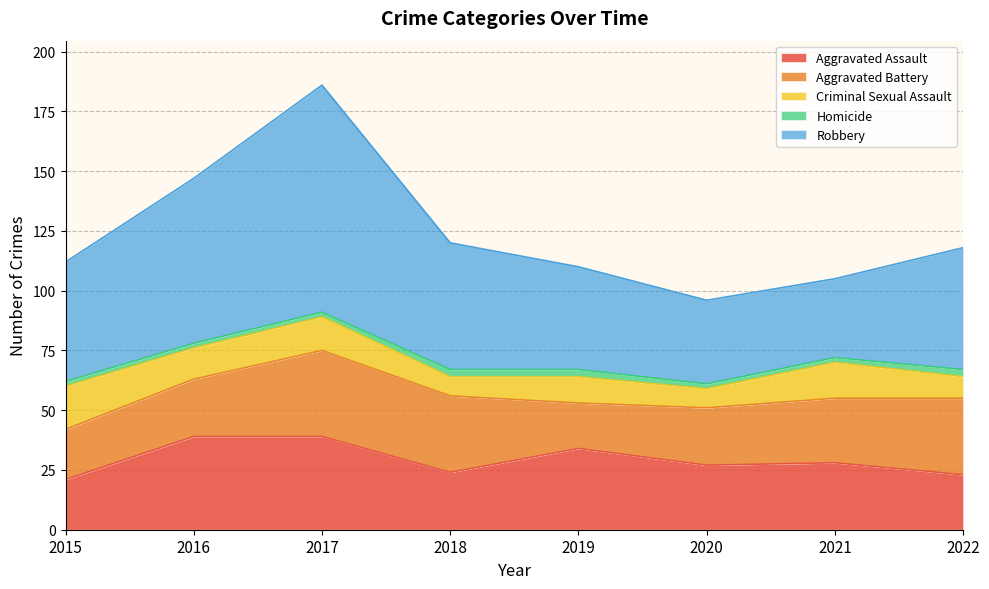

What is the difference between the highest and lowest values at 2015?

48